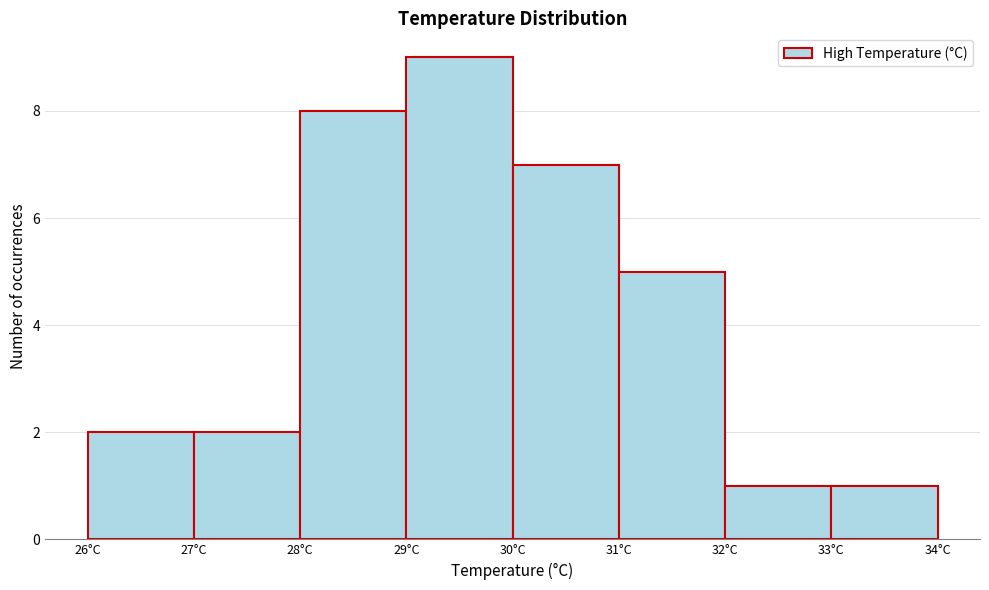

Reading left to right, list every bar in this chart as the range it spans on the x-axis followed by its height. The values are not printed on the chart, so give them approximately, as read against the axis.

26 to 27: 2
27 to 28: 2
28 to 29: 8
29 to 30: 9
30 to 31: 7
31 to 32: 5
32 to 33: 1
33 to 34: 1